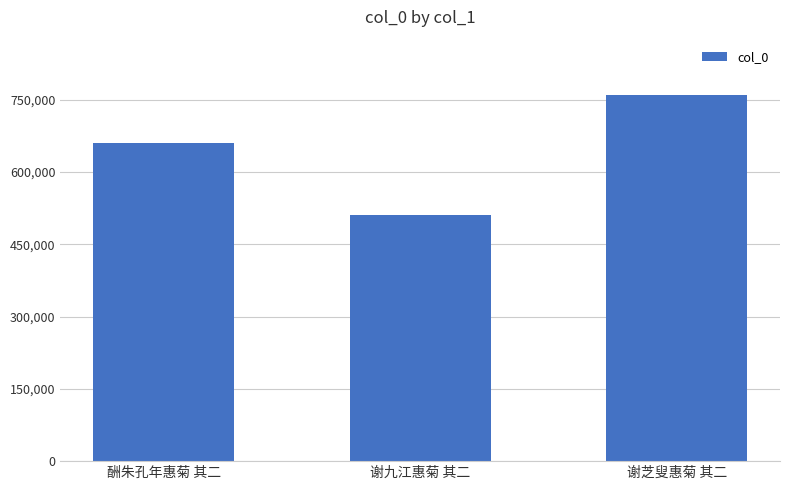

Which label corresponds to the smallest value in the chart?

谢九江惠菊 其二